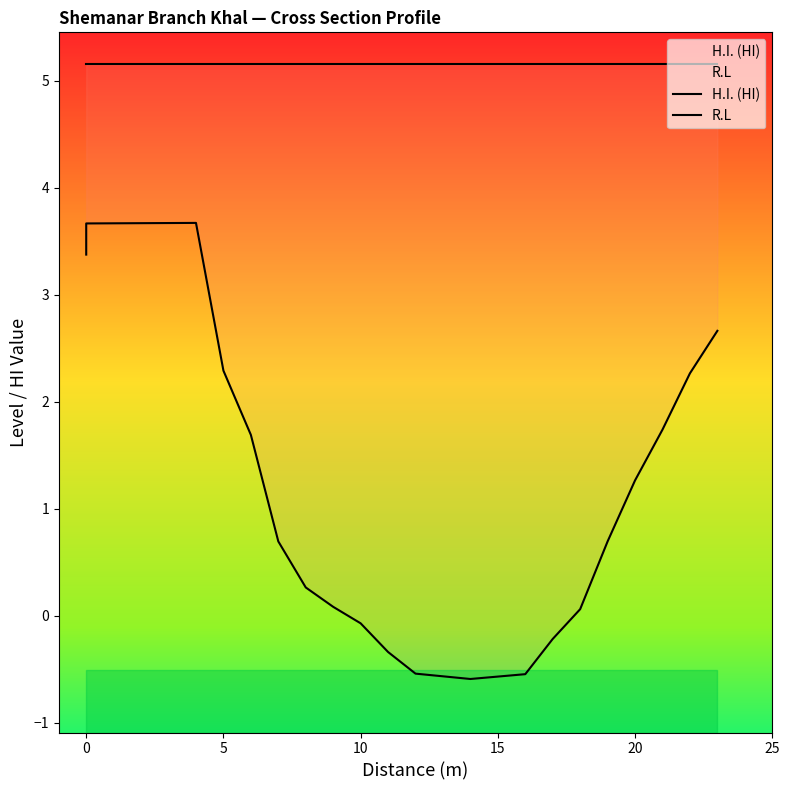

List the series in order of their peak value, highest first.

H.I. (HI), R.L